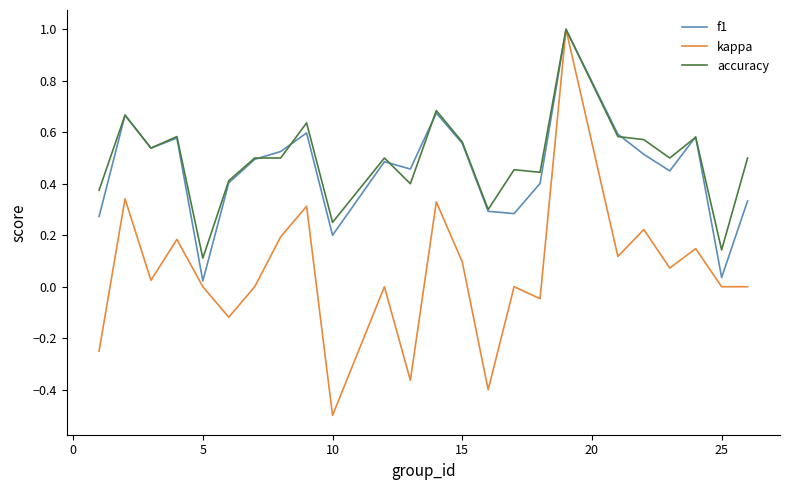

What is the highest value of the kappa series?

1.0